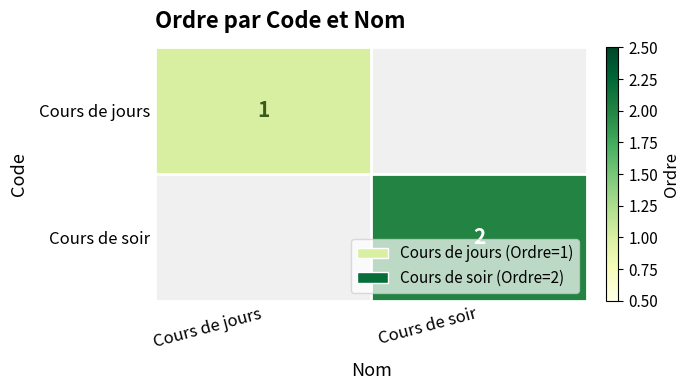

True or false: Cours de jours has a value of 2 at Cours de jours.

False